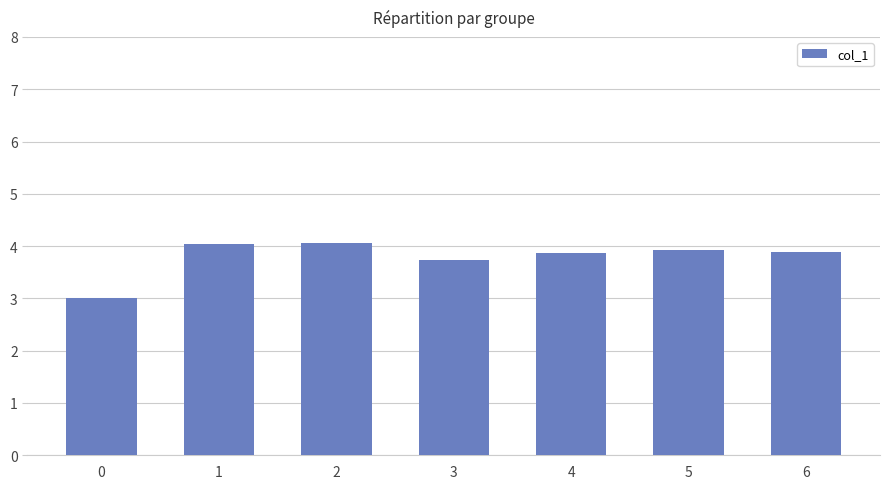

What is the sum of the values at 2 and 5?

8.0